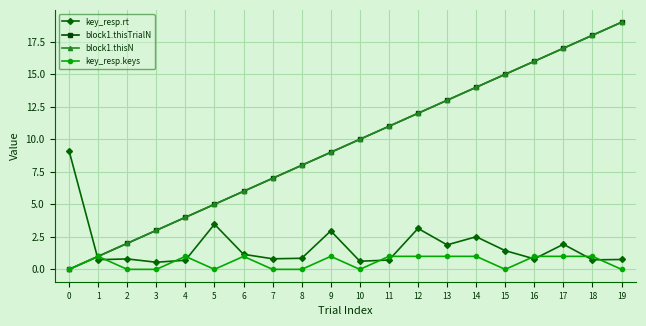

Is it true that key_resp.keys equals 1.0 at 14?

True